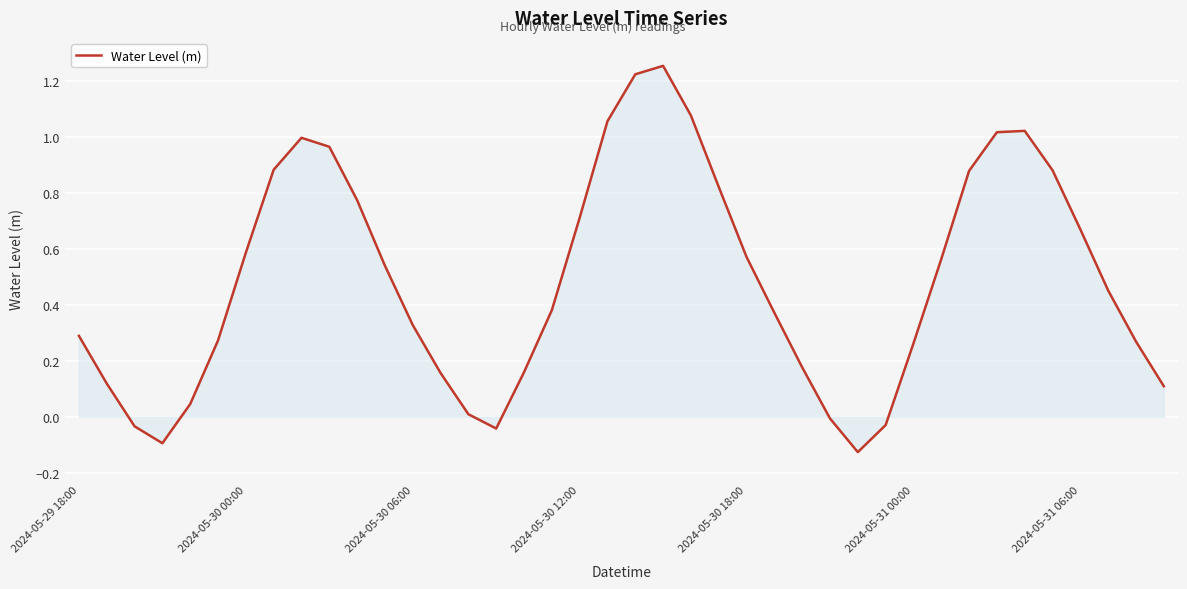

What is the difference between the maximum and minimum values?

1.4